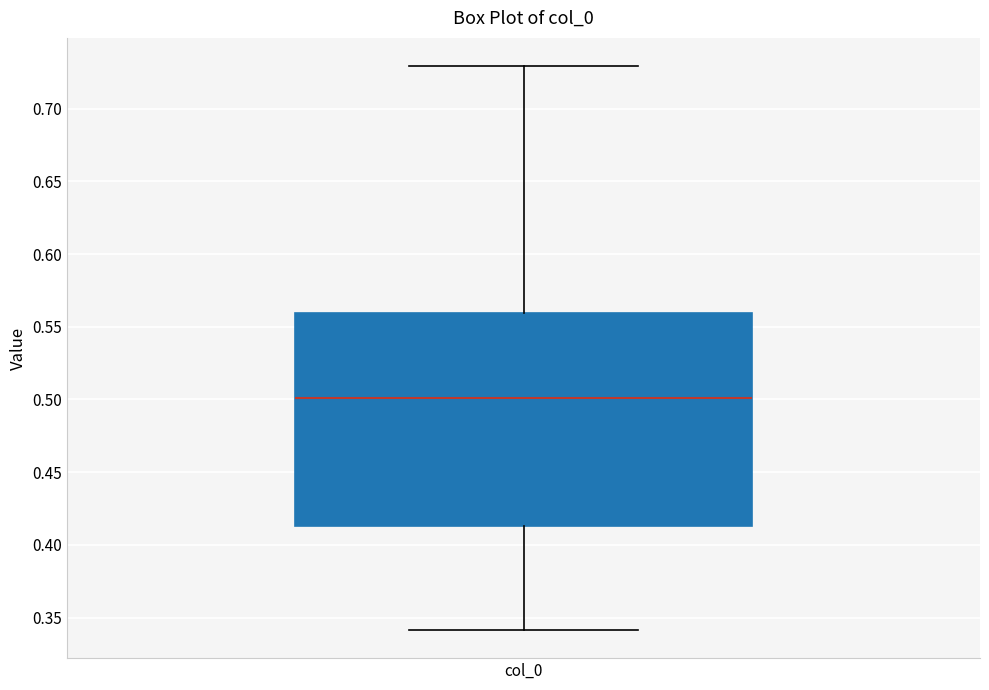

Read this box plot against the y-axis: the position of the median line, the range covered by the box, and the ends of both whiskers. The values are not printed on the chart, so give them approximately, as read against the axis.

median 0.500, box 0.415 to 0.560, whiskers 0.340 to 0.730